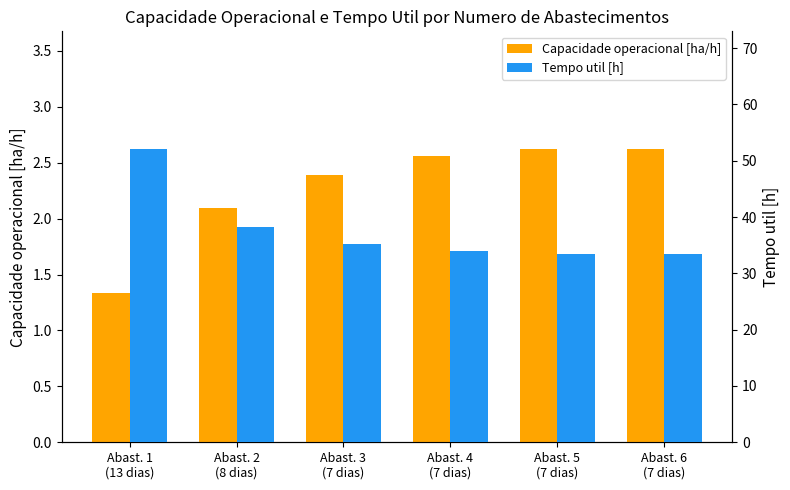

Which series has the largest total across all categories?

Tempo util [h]